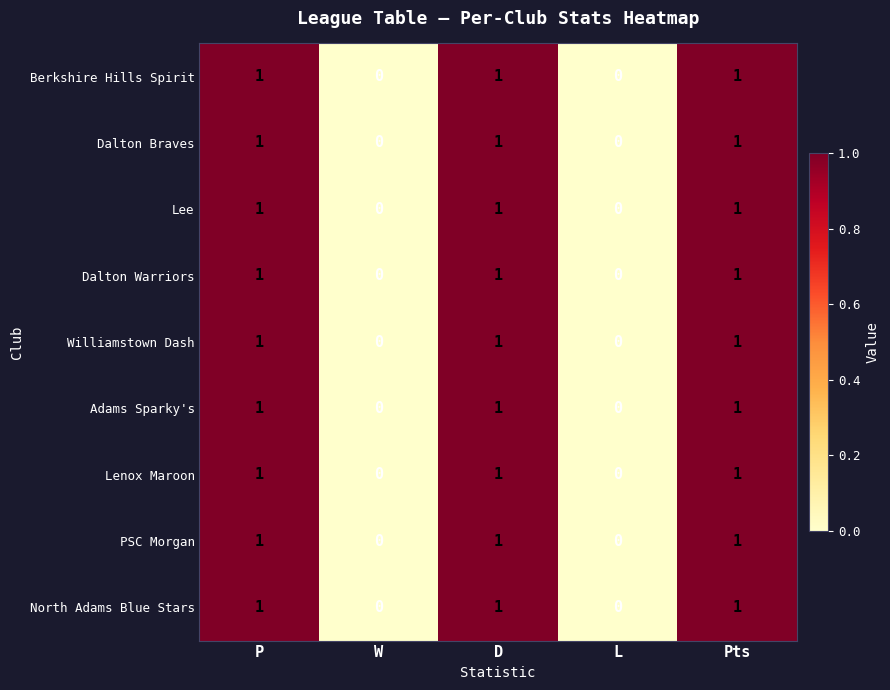

How many values in Dalton Warriors are above zero?

3